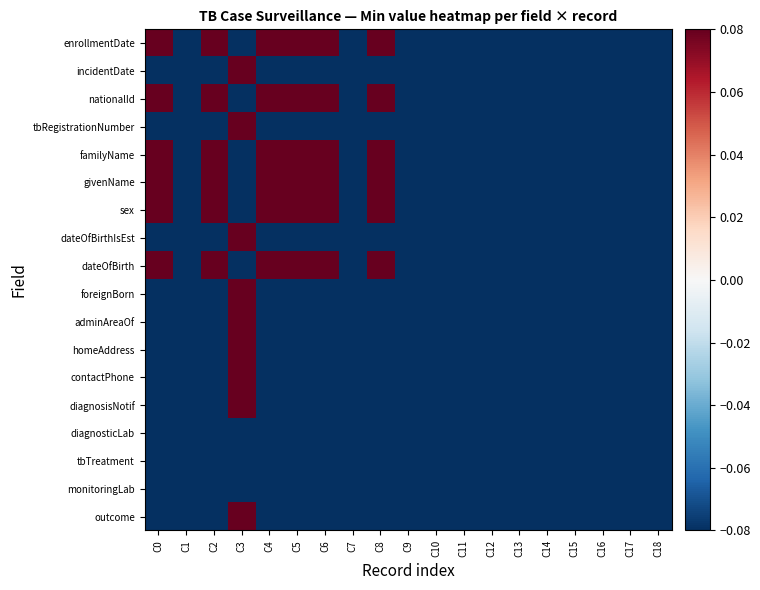

Rank the series by their maximum value, from lowest to highest.

diagnosticLab, tbTreatment, monitoringLab, enrollmentDate, incidentDate, nationalId, tbRegistrationNumber, familyName, givenName, sex, dateOfBirthIsEst, dateOfBirth, foreignBorn, adminAreaOf, homeAddress, contactPhone, diagnosisNotif, outcome